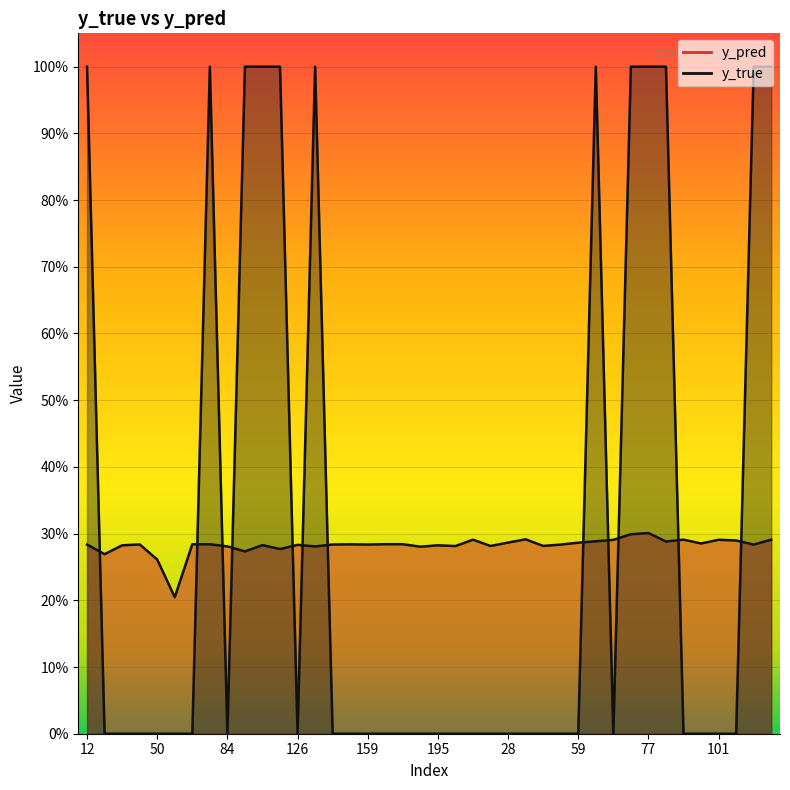

What is the label of the 35th point from the left?

90